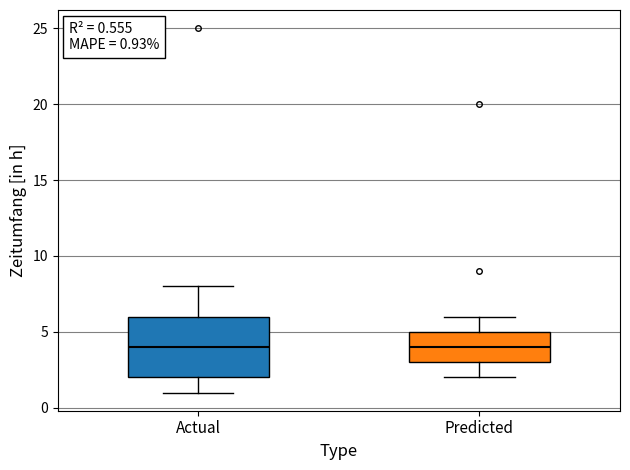

Which box is the tallest, from its lower edge to its upper edge?

Actual